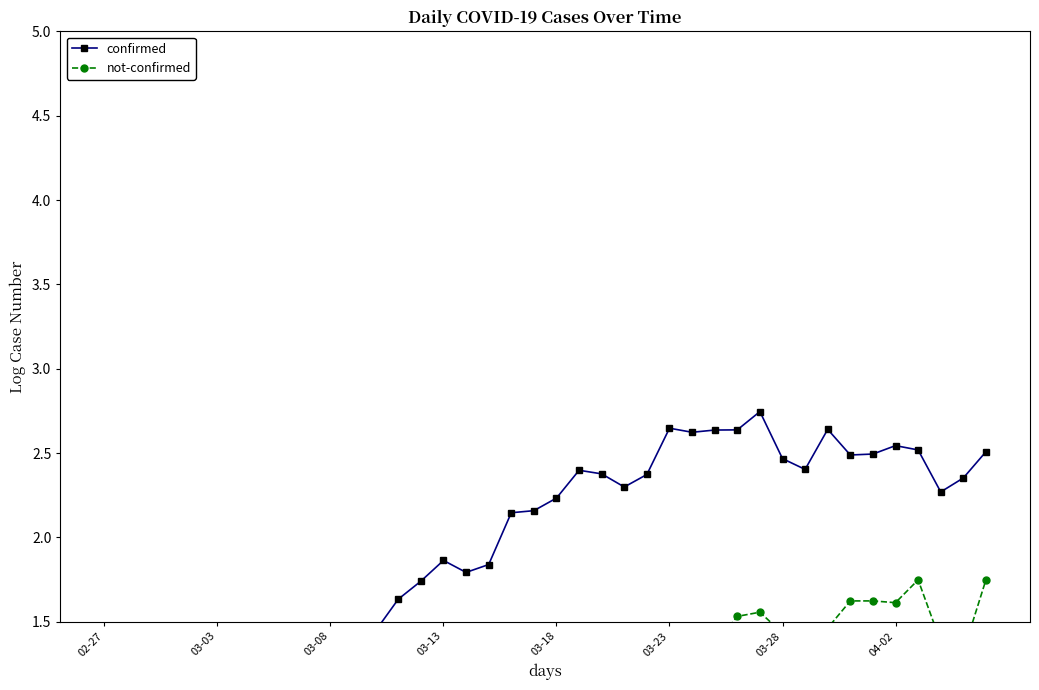

In confirmed, how many points are higher than both neighbors (excluding endpoints)?

9